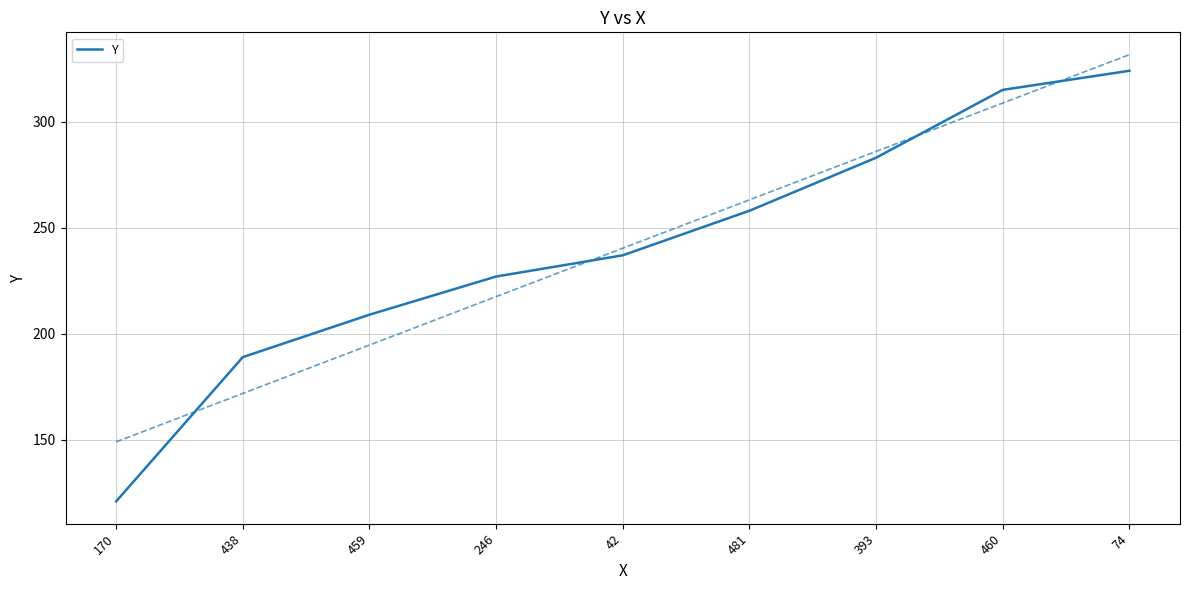

Which label corresponds to the smallest value in the chart?

170